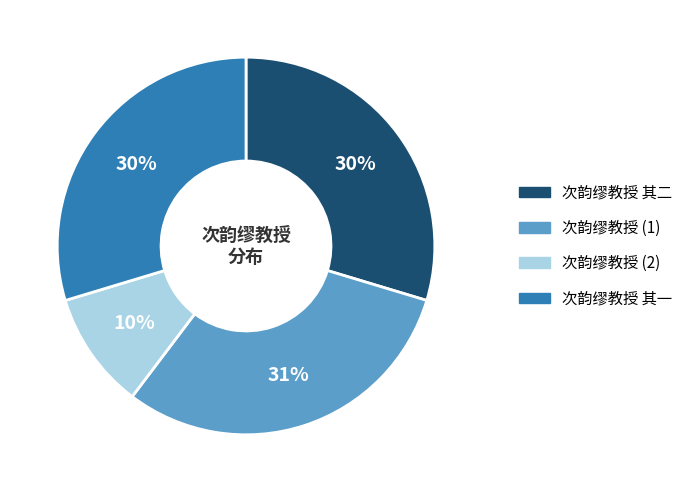

To the nearest percent, what is the difference between the largest and smallest slice percentages?

21%